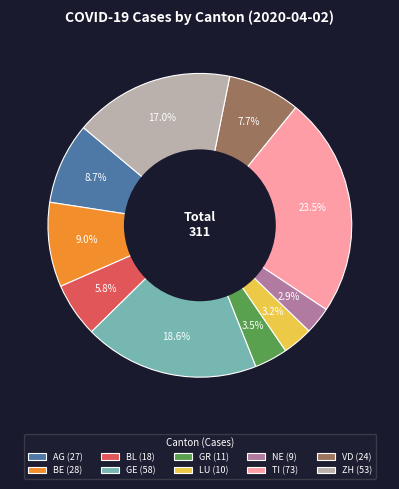

Which has a higher value, BL (18) or VD (24)?

VD (24)